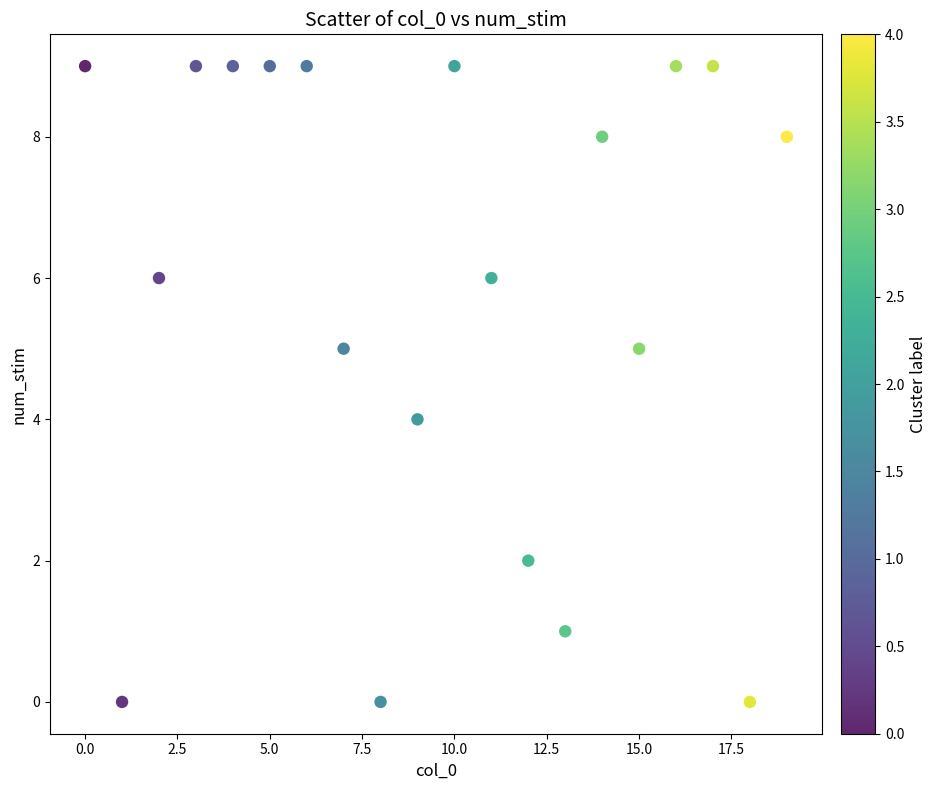

What is the range of Y values (max minus min)?

9